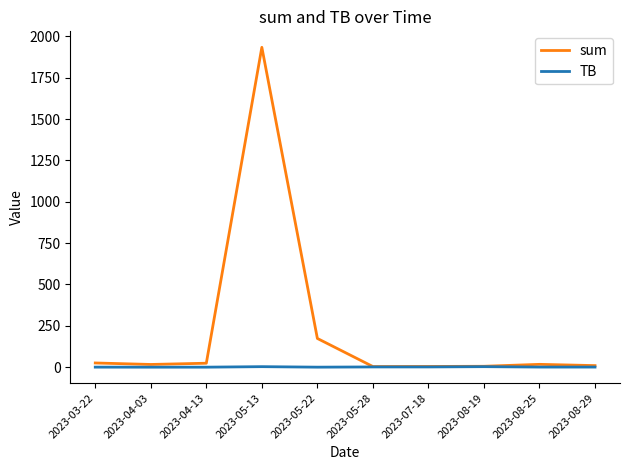

Which series has the largest range (max minus min)?

sum